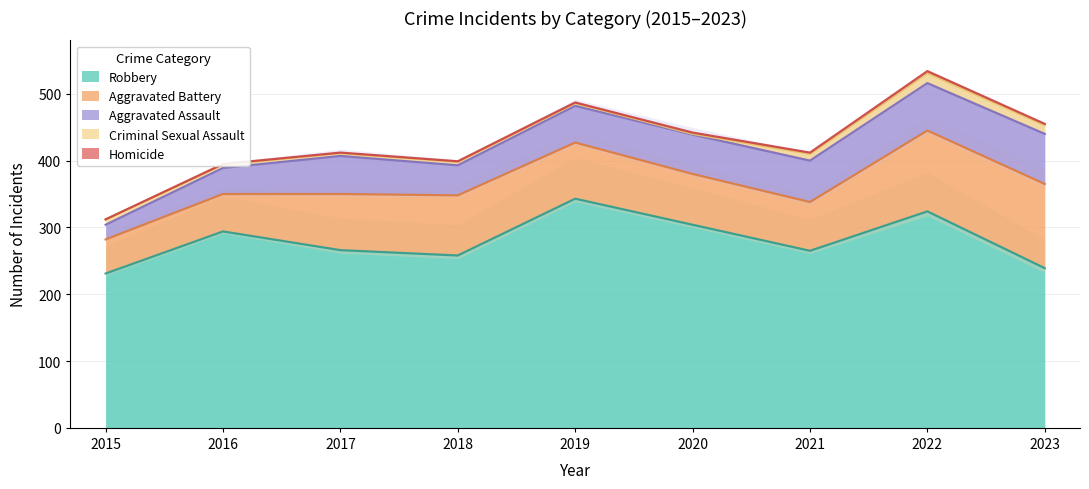

What are all the series names shown in the legend?

Aggravated Assault, Aggravated Battery, Criminal Sexual Assault, Homicide, Robbery